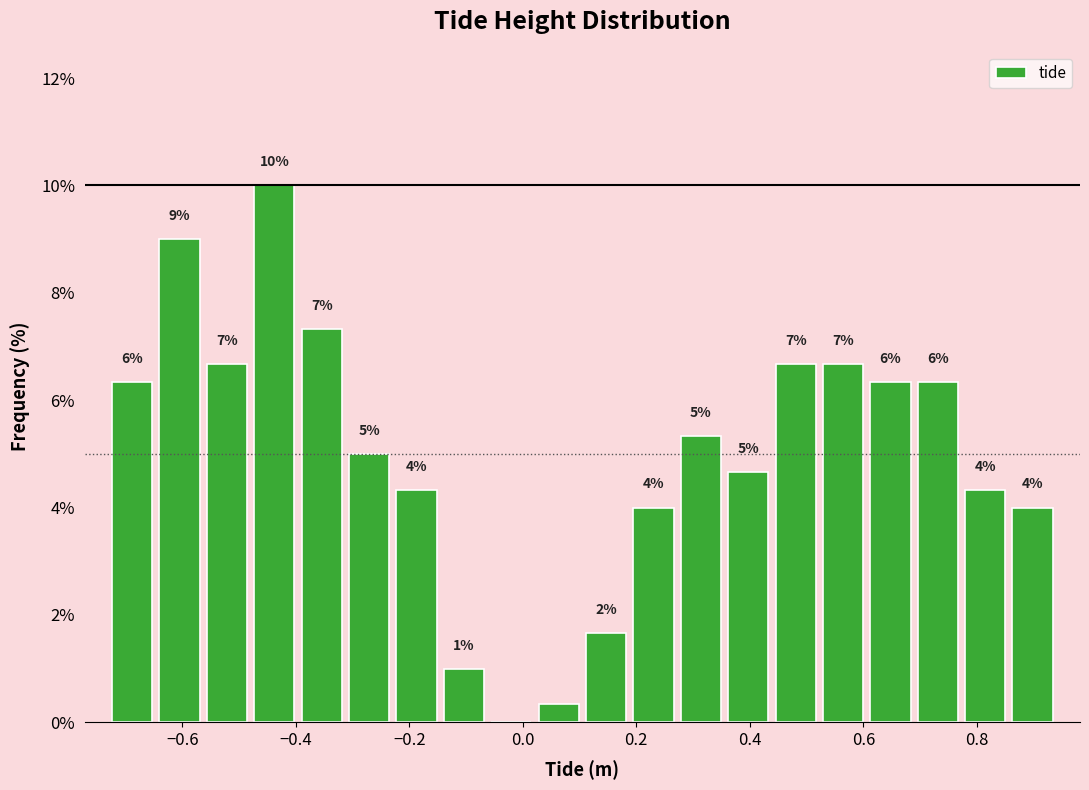

Which range on the x-axis has the tallest bar?

-0.48 to -0.40